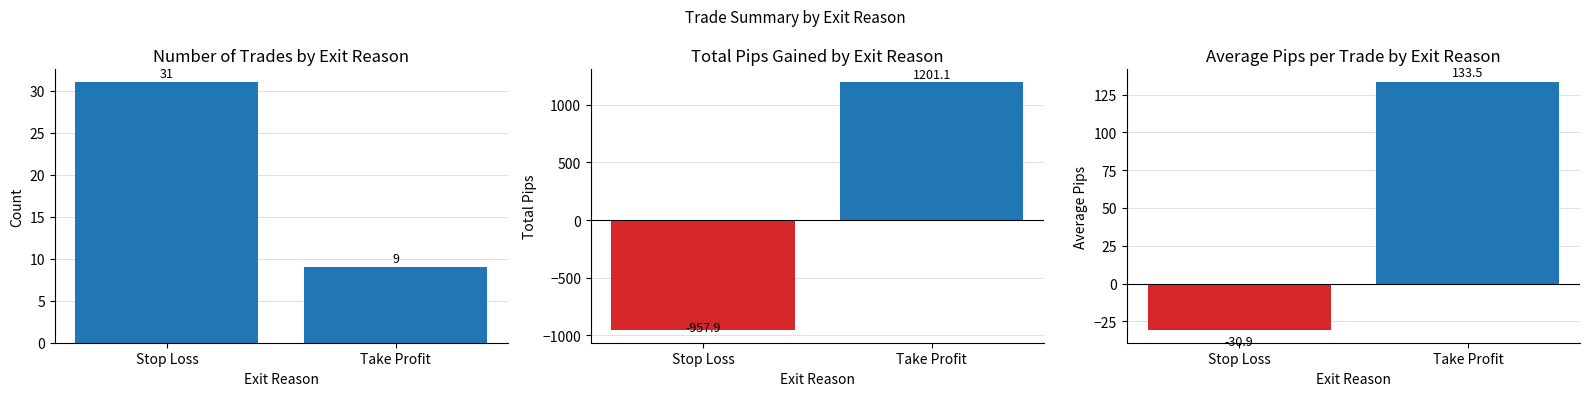

What is the value of the Avg Pips bar at the 2nd from the left?

133.5